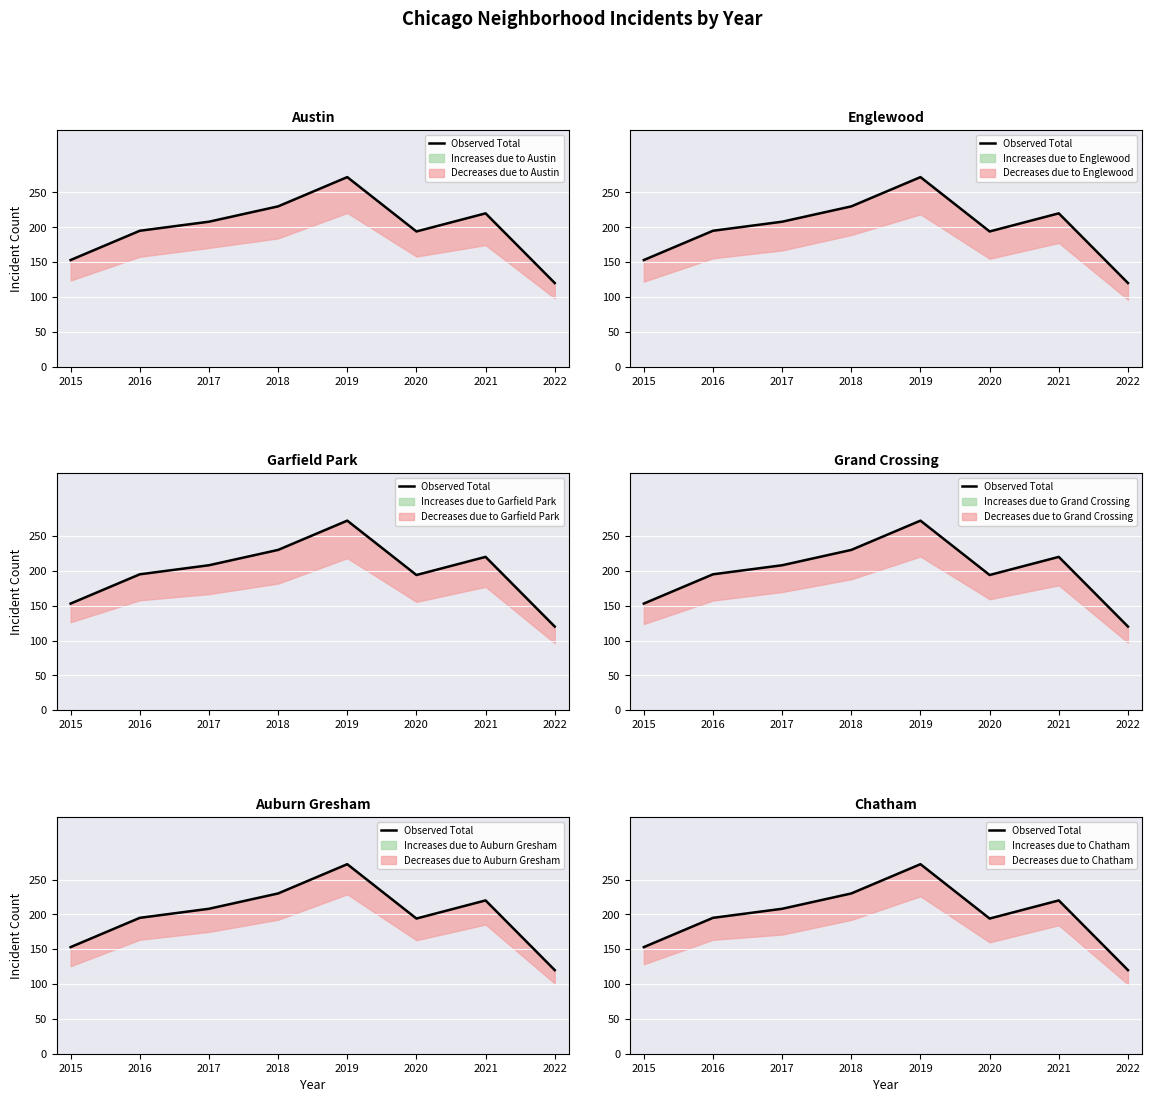

The chart shows a value of 230 at 2018. True or false?

True